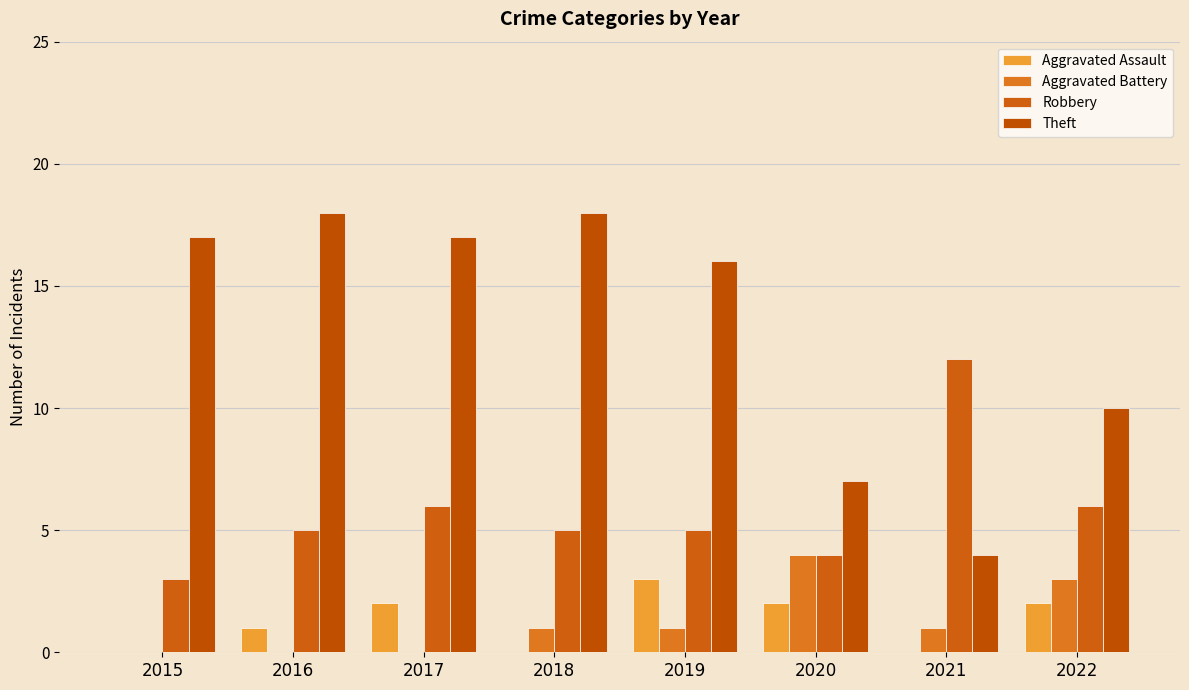

At which category does the chart reach its peak across all series?

2016